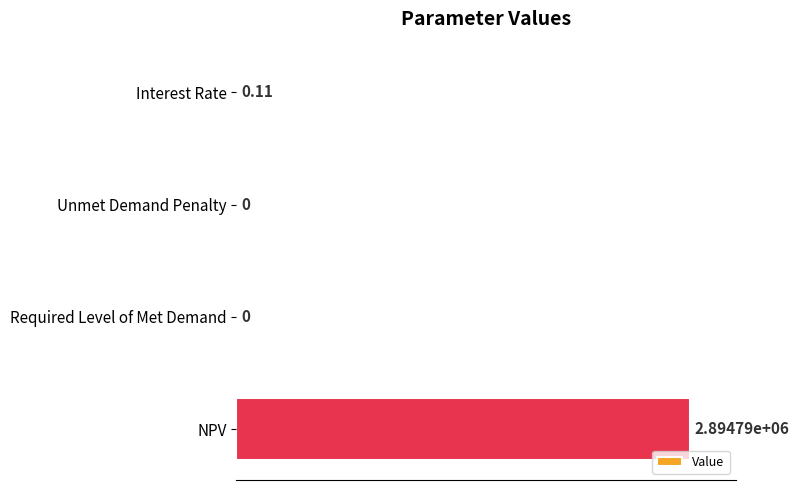

Which label corresponds to the largest value in the chart?

NPV